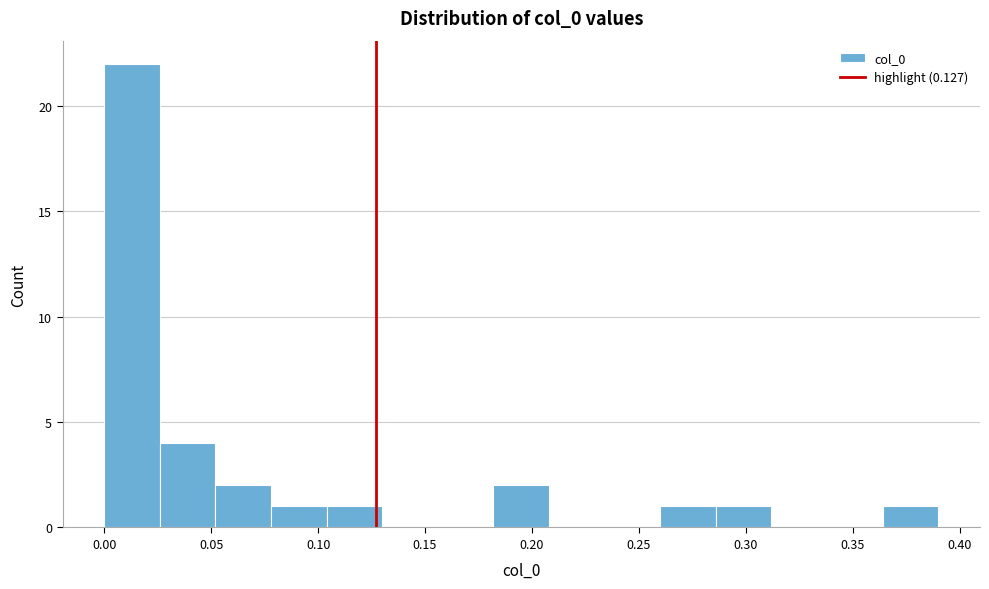

Over which range of the x-axis is the bar tallest?

0.000 to 0.026